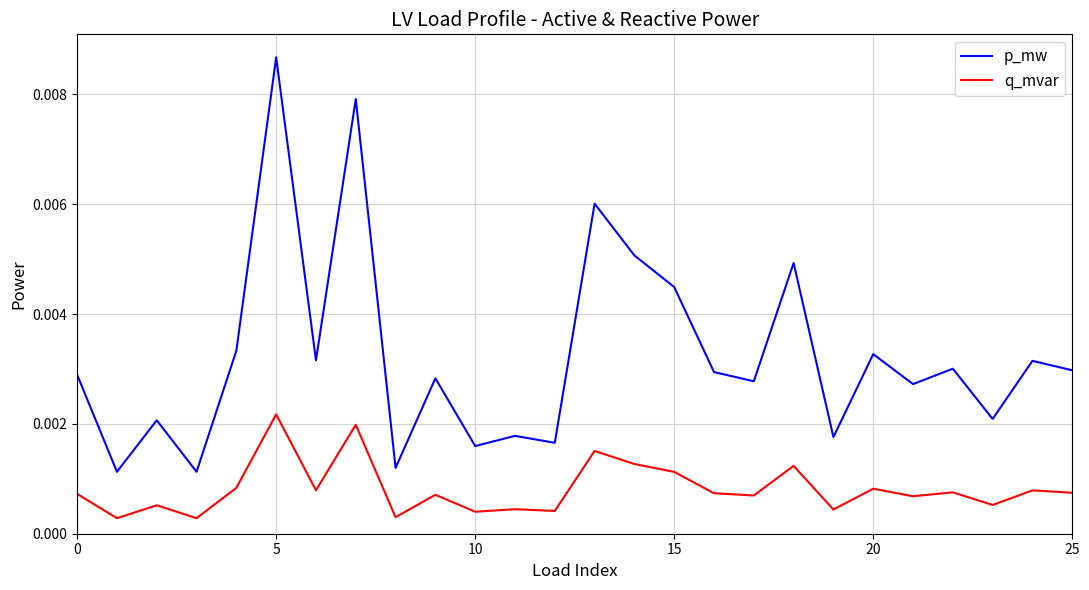

Which series has the largest range (max minus min)?

p_mw